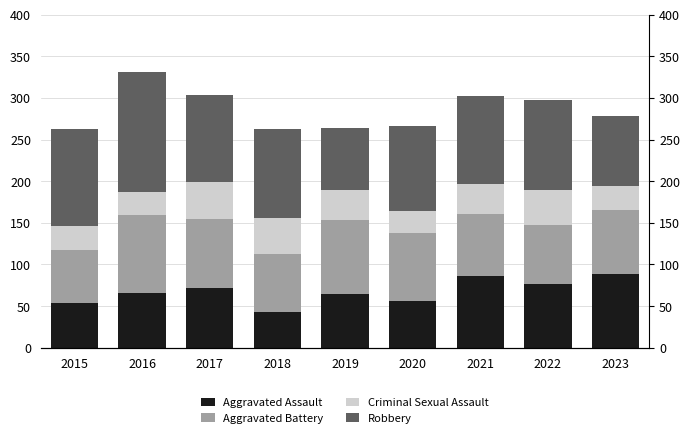

What is the value of the Criminal Sexual Assault bar at the 6th from the left?

26